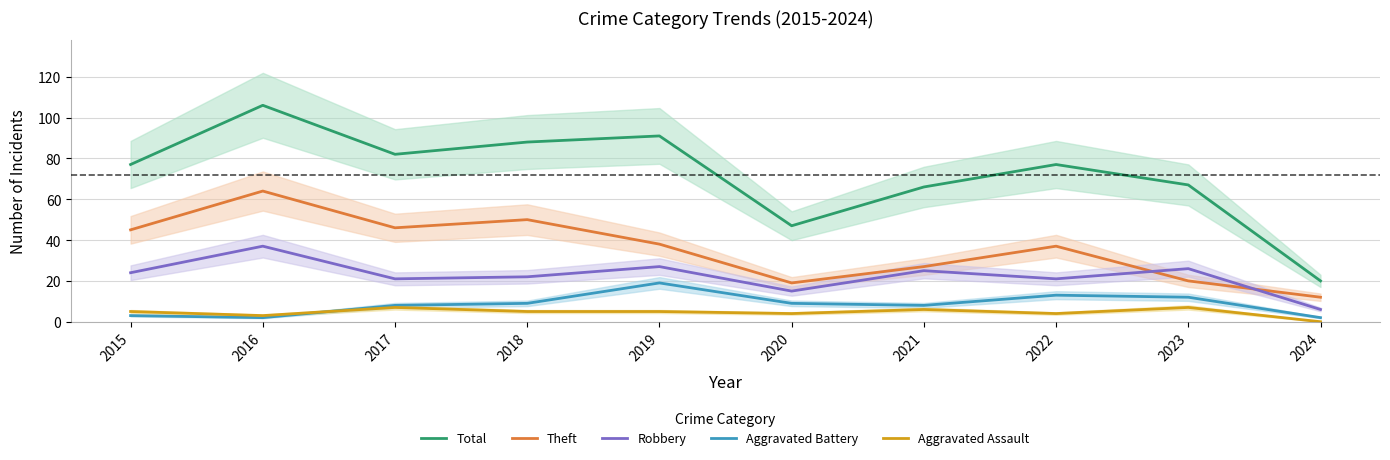

What value does the Robbery series have at 2019?

27